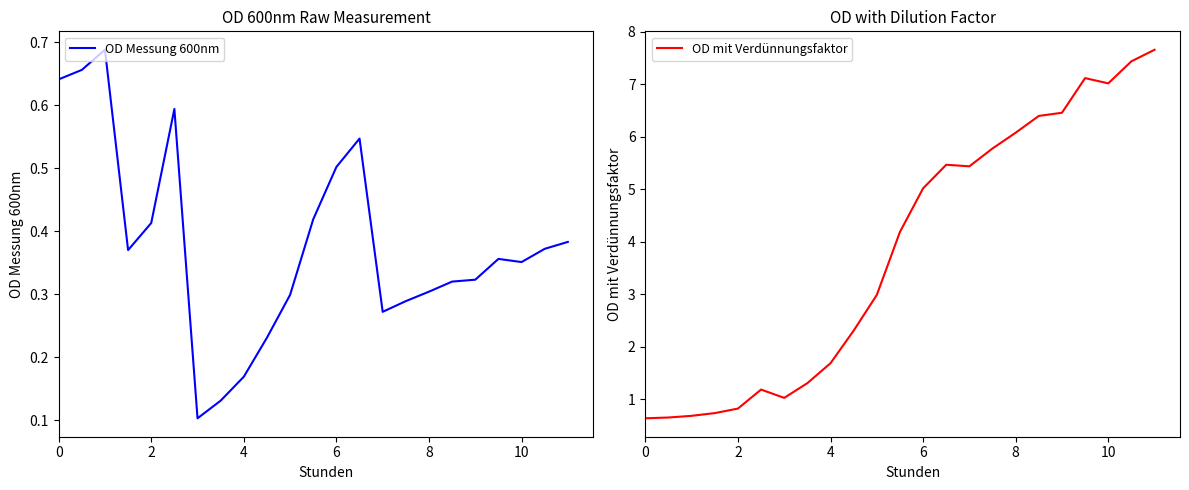

Which series has the largest total across all categories?

OD mit Verdünnungsfaktor